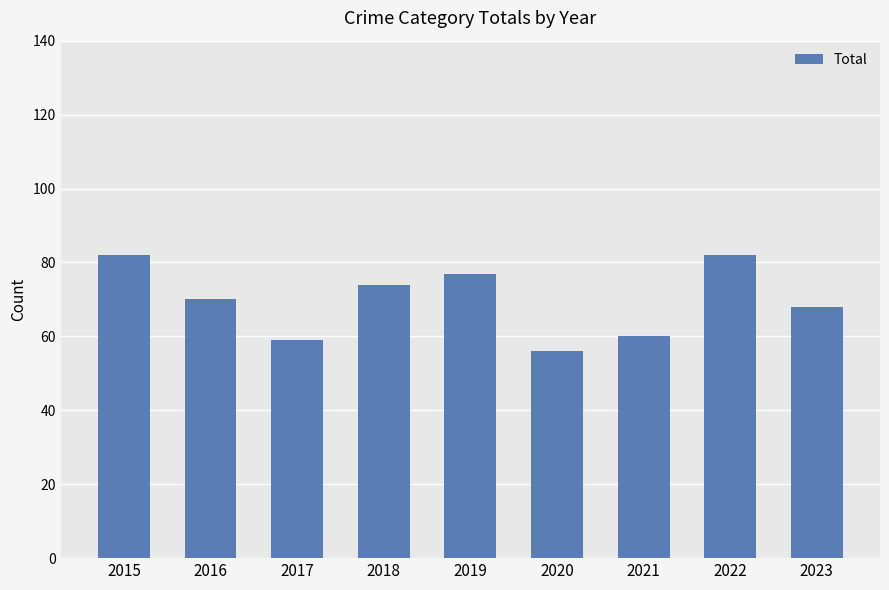

Count the number of data series in this chart.

1